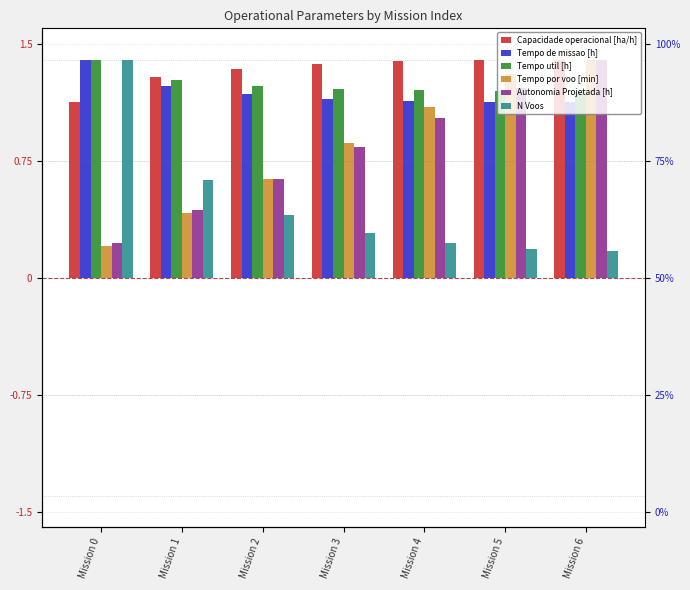

What is the value of the Tempo de missao [h] bar at the 5th from the left?

1.1